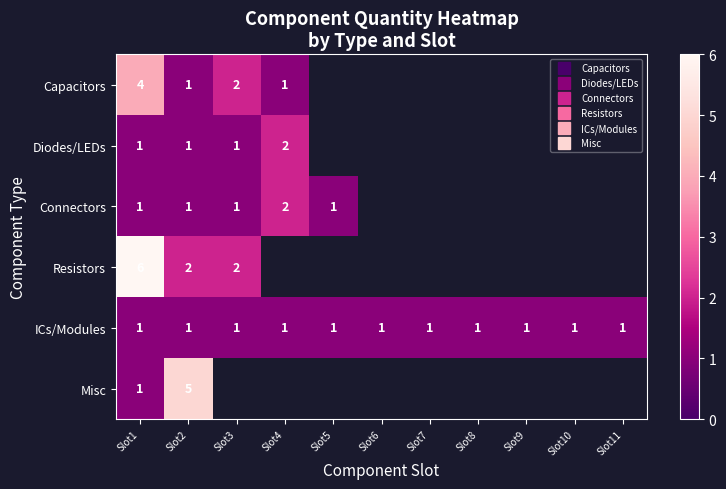

What is the lowest value of the Misc series?

1.0